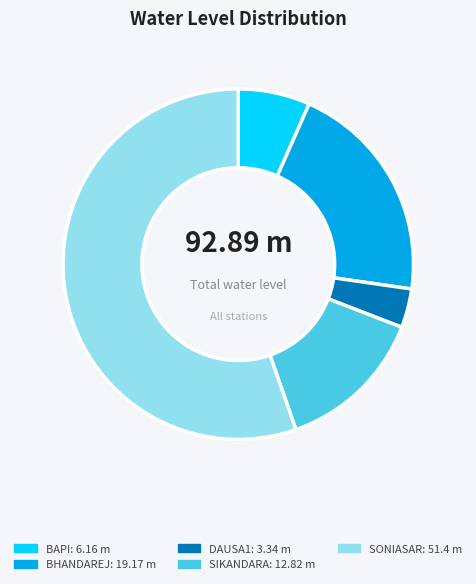

Rank the categories by value from lowest to highest.

DAUSA1, BAPI, SIKANDARA, BHANDAREJ, SONIASAR